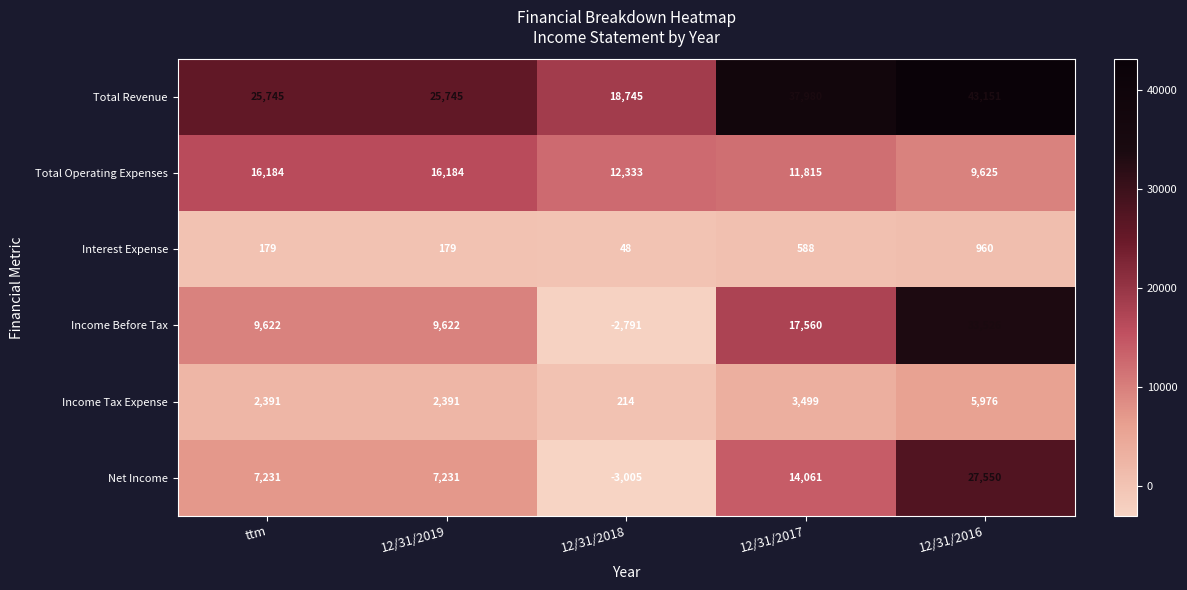

Is it true that Interest Expense equals 583 at 12/31/2016?

False